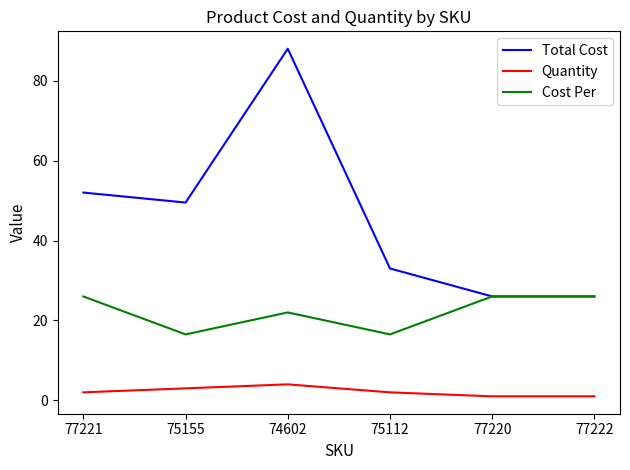

True or false: Total Cost and Quantity cross at least once.

False